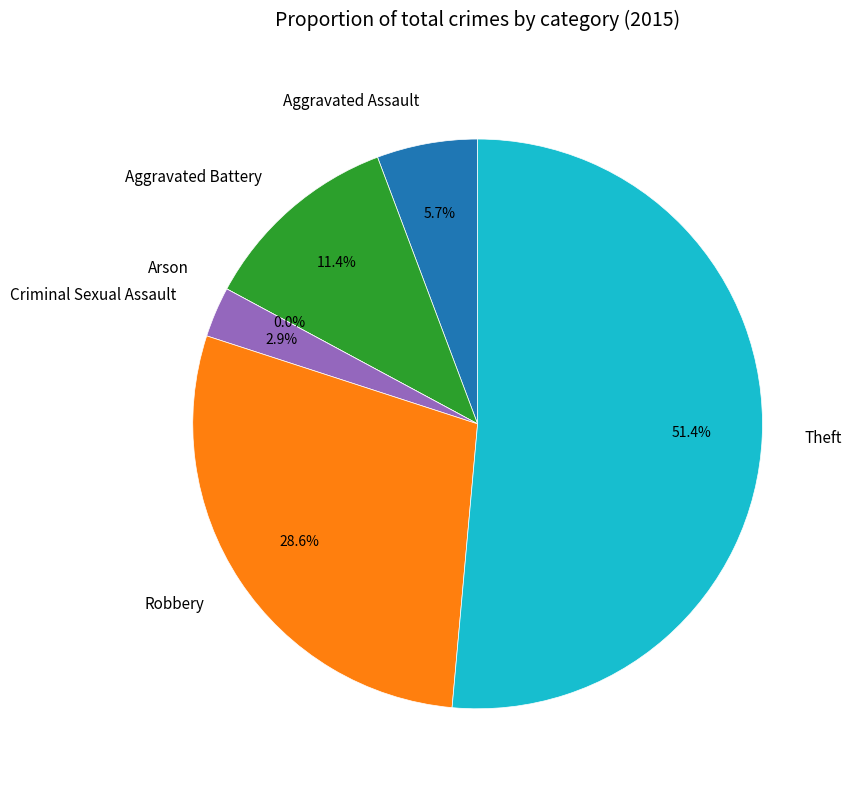

To the nearest percent, what is the difference between the Criminal Sexual Assault and Robbery slice percentages?

26%